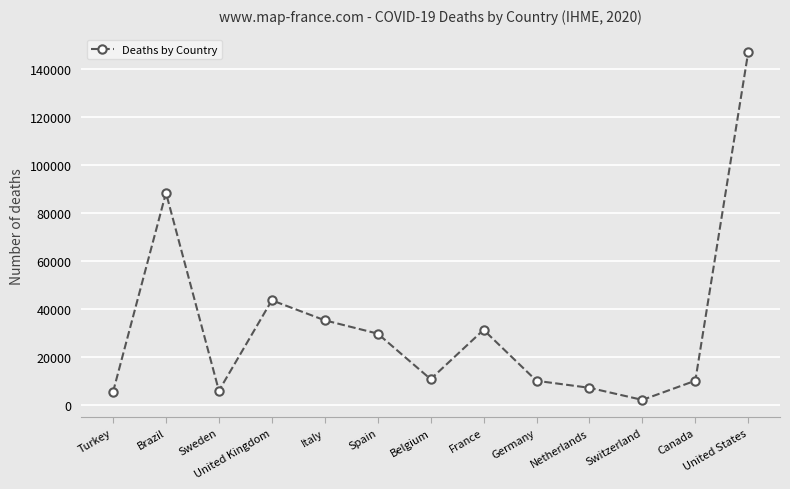

What is the sum of all values?

425081.1